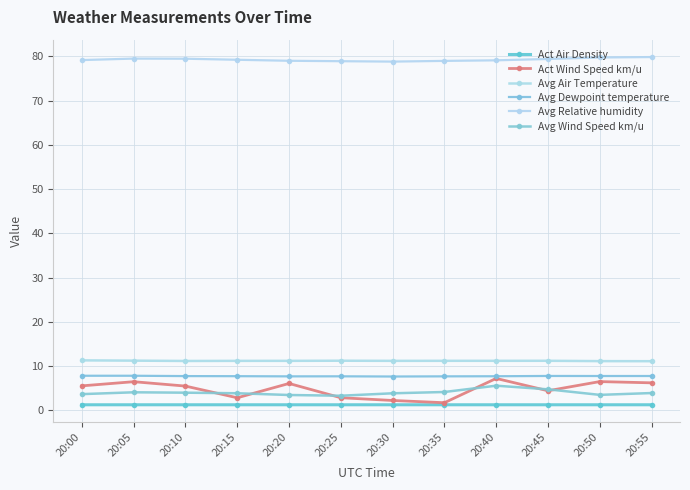

True or false: Avg Wind Speed km/u and Avg Relative humidity intersect in this chart.

False